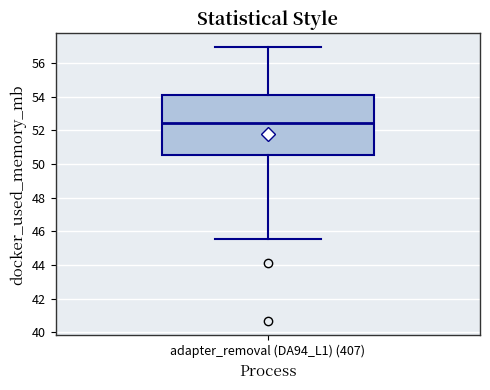

Read this box plot against the y-axis: the position of the median line, the range covered by the box, and the ends of both whiskers. The values are not printed on the chart, so give them approximately, as read against the axis.

median 52.4, box 50.6 to 54.0, whiskers 45.6 to 57.0